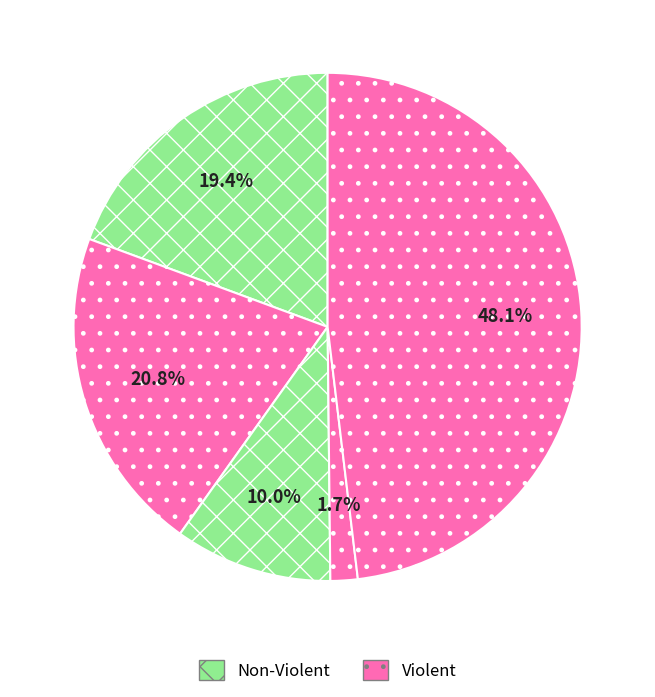

How many segments does this pie chart have?

5